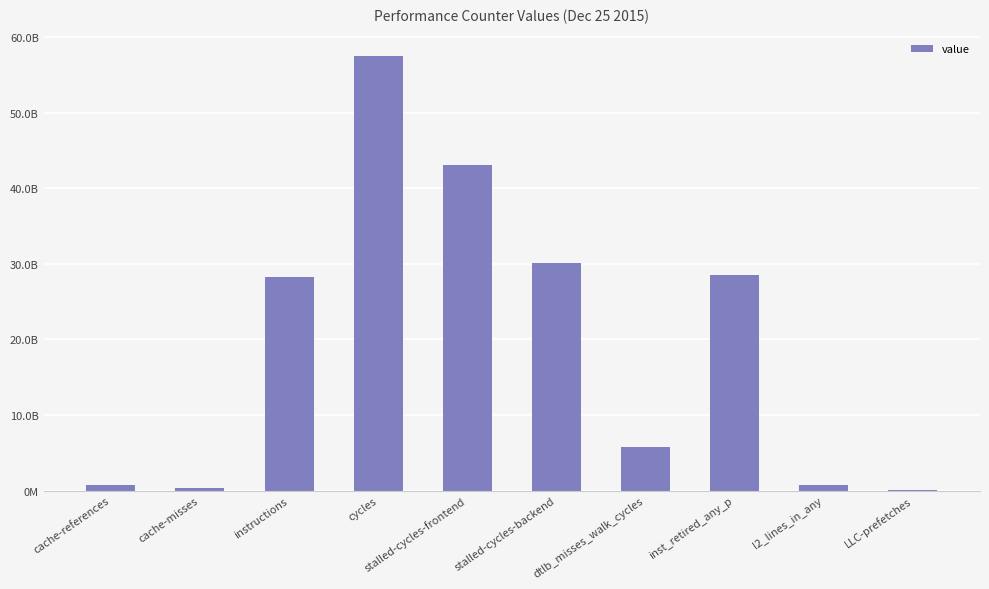

Which category has the highest value across all series?

cycles